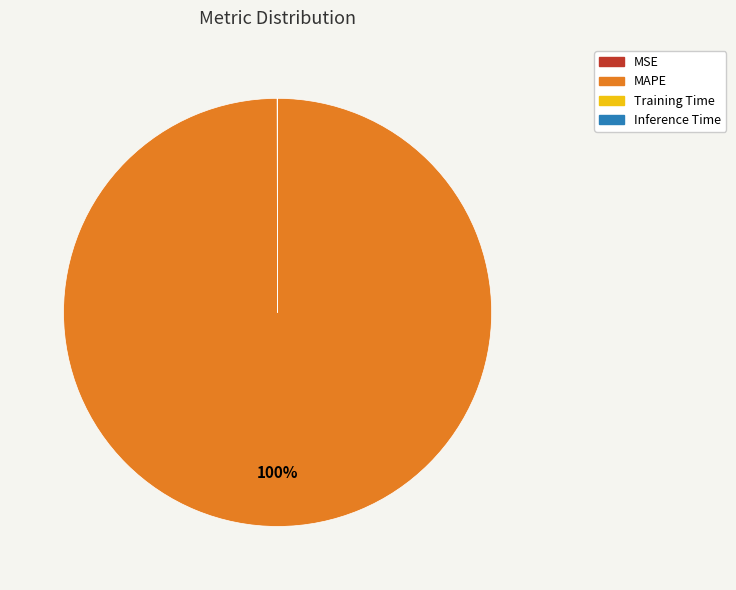

What is the majority slice?

MAPE